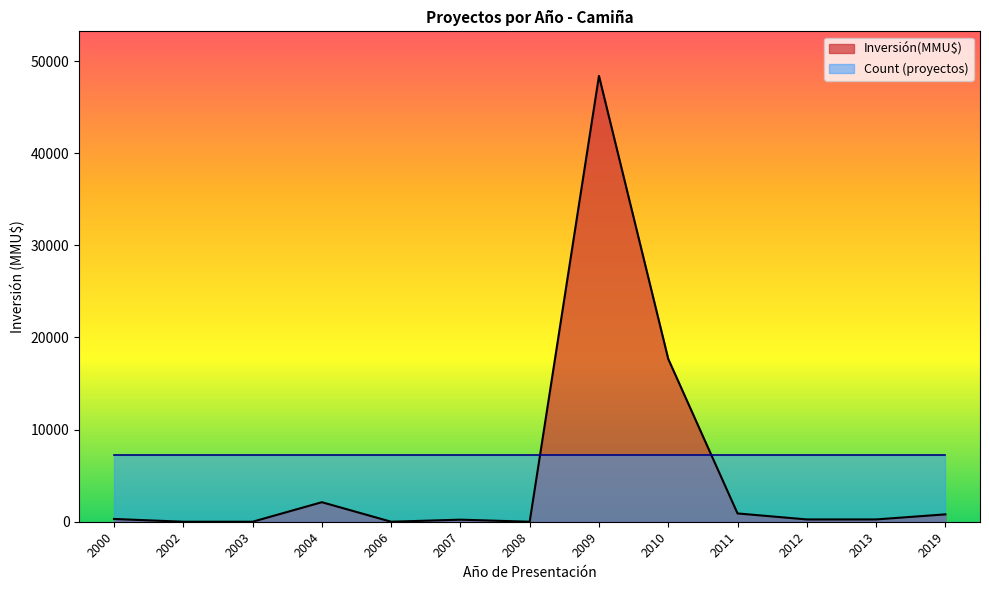

Which has a higher value, 2013 or 2008?

2013